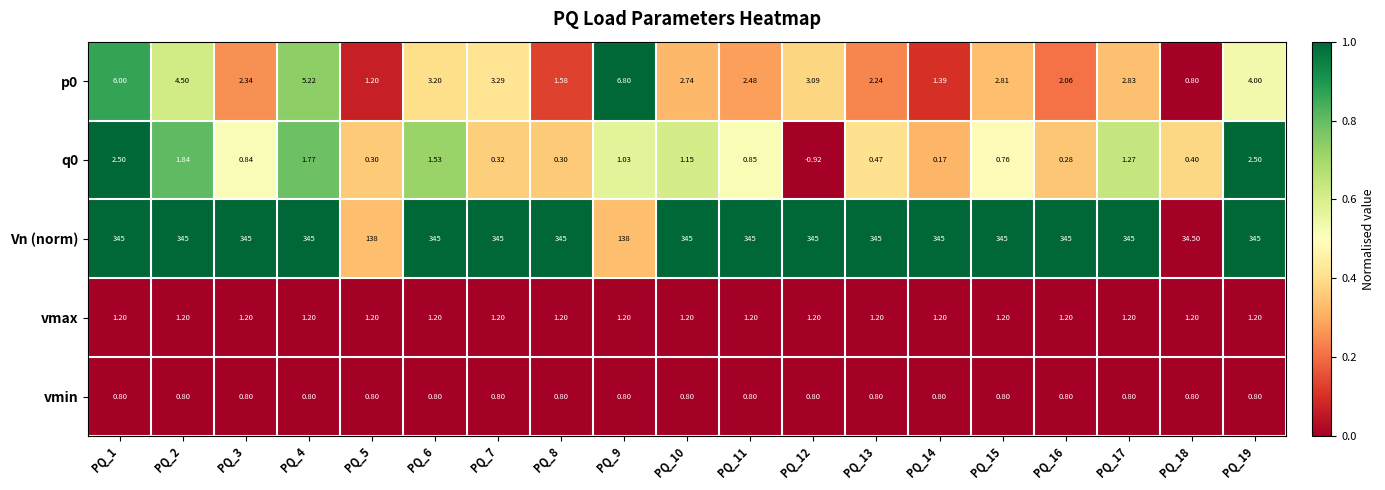

Is the value of q0 at PQ_10 greater than the value of vmin at PQ_14?

Yes